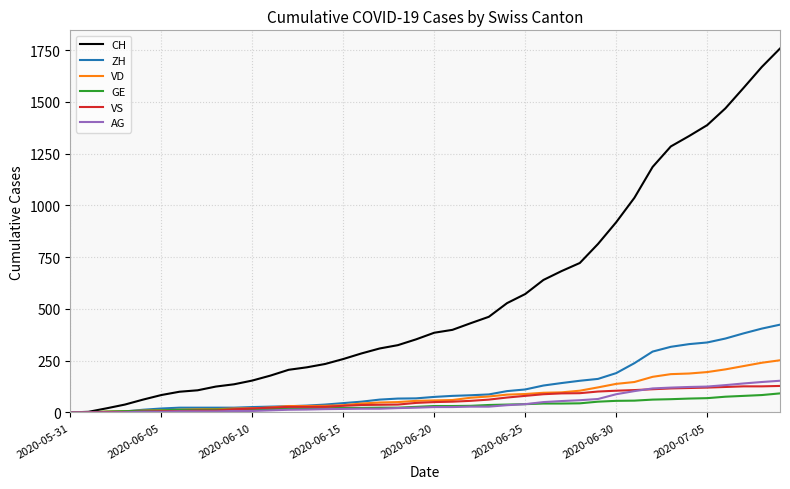

Which series has the largest range (max minus min)?

CH